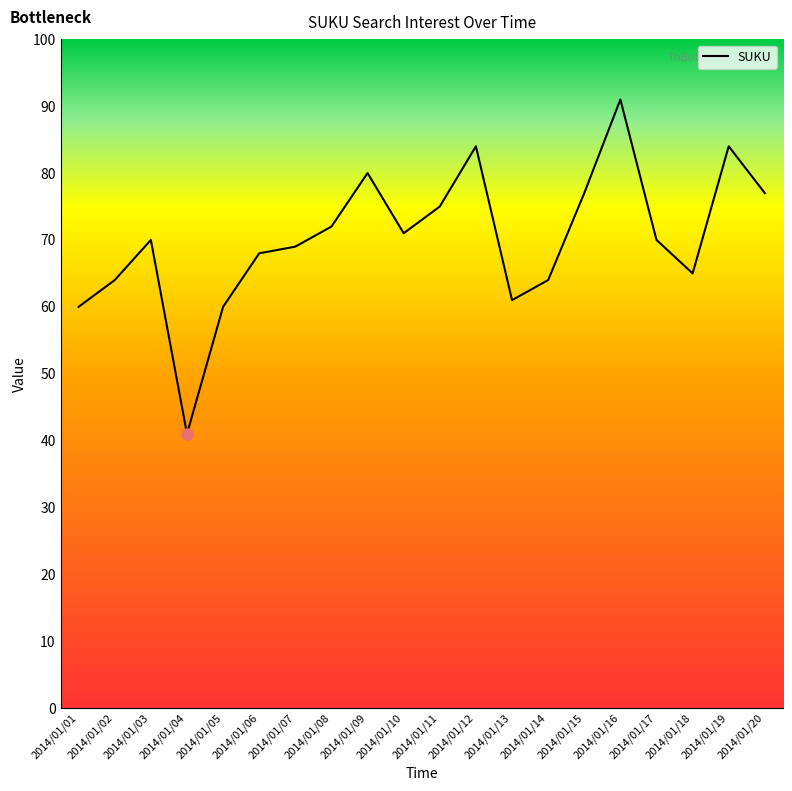

The chart shows a value of 28 at 2014/01/08. True or false?

False